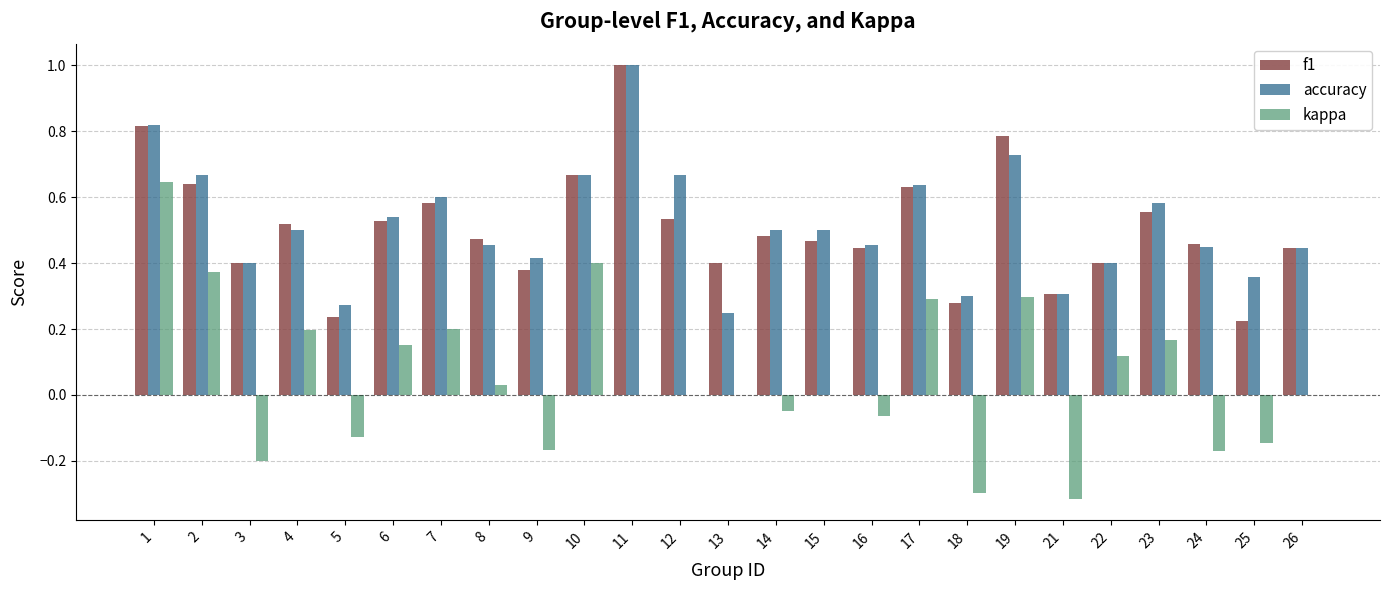

What is the total value across all series at 11?

2.0